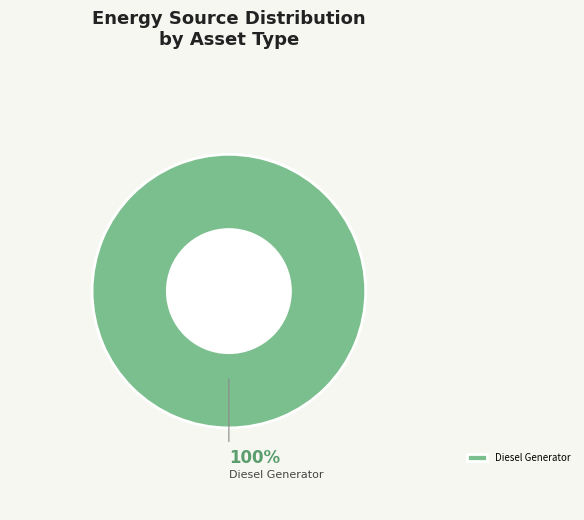

Which slice represents more than half of the pie?

Diesel Generator